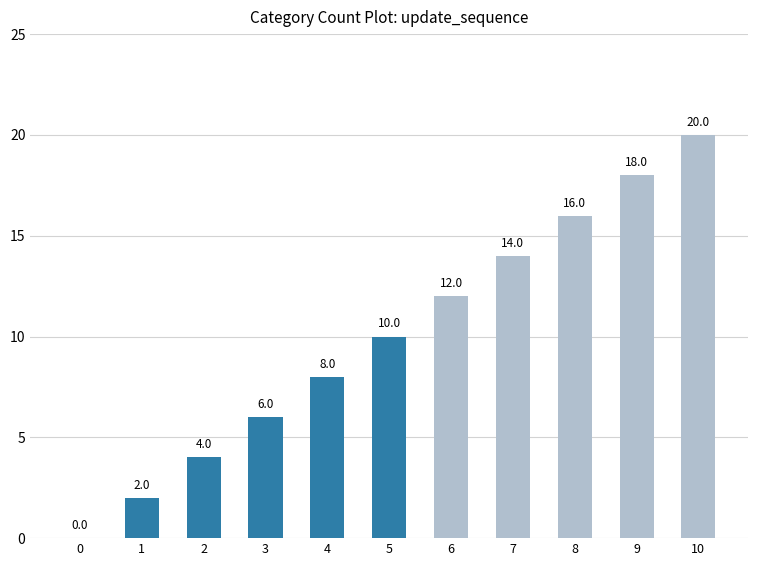

How many values are between 4 and 16?

7